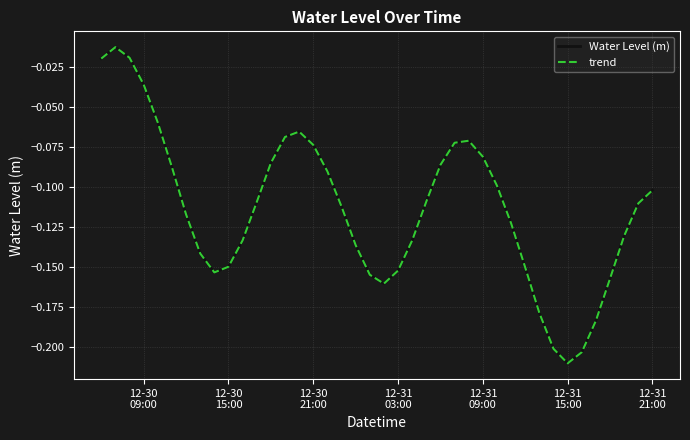

Reading left to right, what are all the values shown in this chart?

Water Level (m): -0.0	-0.0	-0.0	-0.0	-0.1	-0.1	-0.1	-0.1	-0.2	-0.1	-0.1	-0.1	-0.1	-0.1	-0.1	-0.1	-0.1	-0.1	-0.1	-0.2	-0.2	-0.2	-0.1	-0.1	-0.1	-0.1	-0.1	-0.1	-0.1	-0.1	-0.2	-0.2	-0.2	-0.2	-0.2	-0.2	-0.2	-0.1	-0.1	-0.1
trend: -0.0	-0.0	-0.0	-0.0	-0.1	-0.1	-0.1	-0.1	-0.2	-0.1	-0.1	-0.1	-0.1	-0.1	-0.1	-0.1	-0.1	-0.1	-0.1	-0.2	-0.2	-0.2	-0.1	-0.1	-0.1	-0.1	-0.1	-0.1	-0.1	-0.1	-0.2	-0.2	-0.2	-0.2	-0.2	-0.2	-0.2	-0.1	-0.1	-0.1